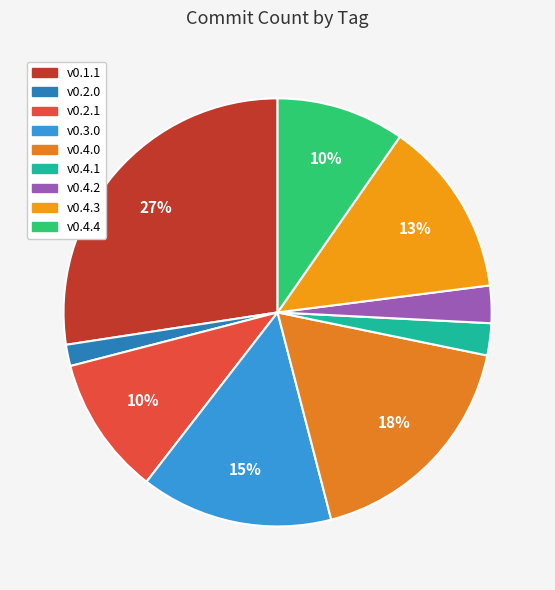

Is the sum of v0.4.3 and v0.4.4 greater than half?

No